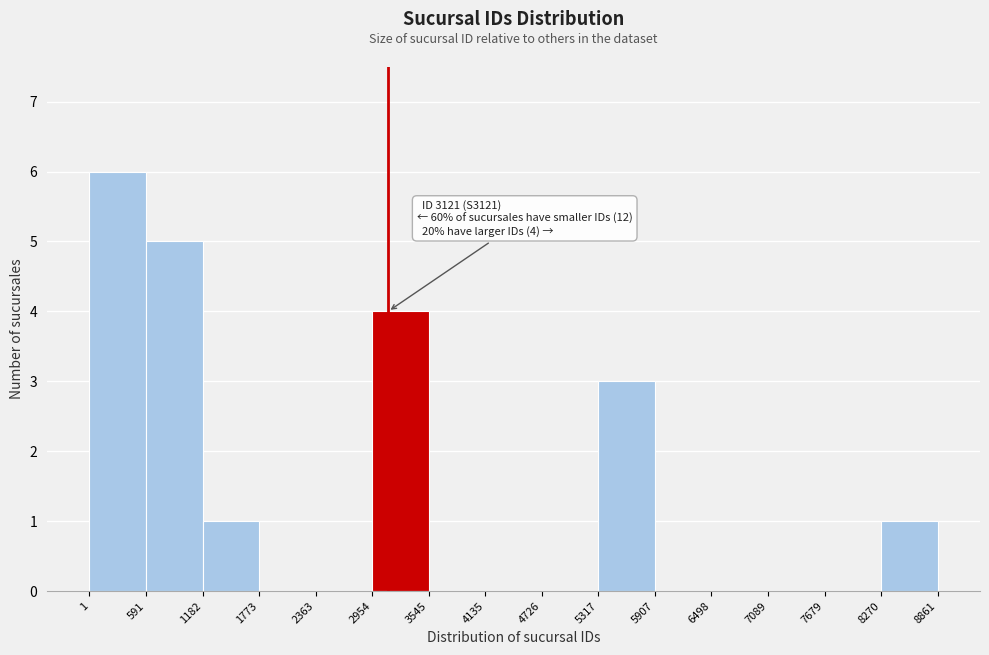

Over which range of the x-axis is the bar tallest?

1 to 591